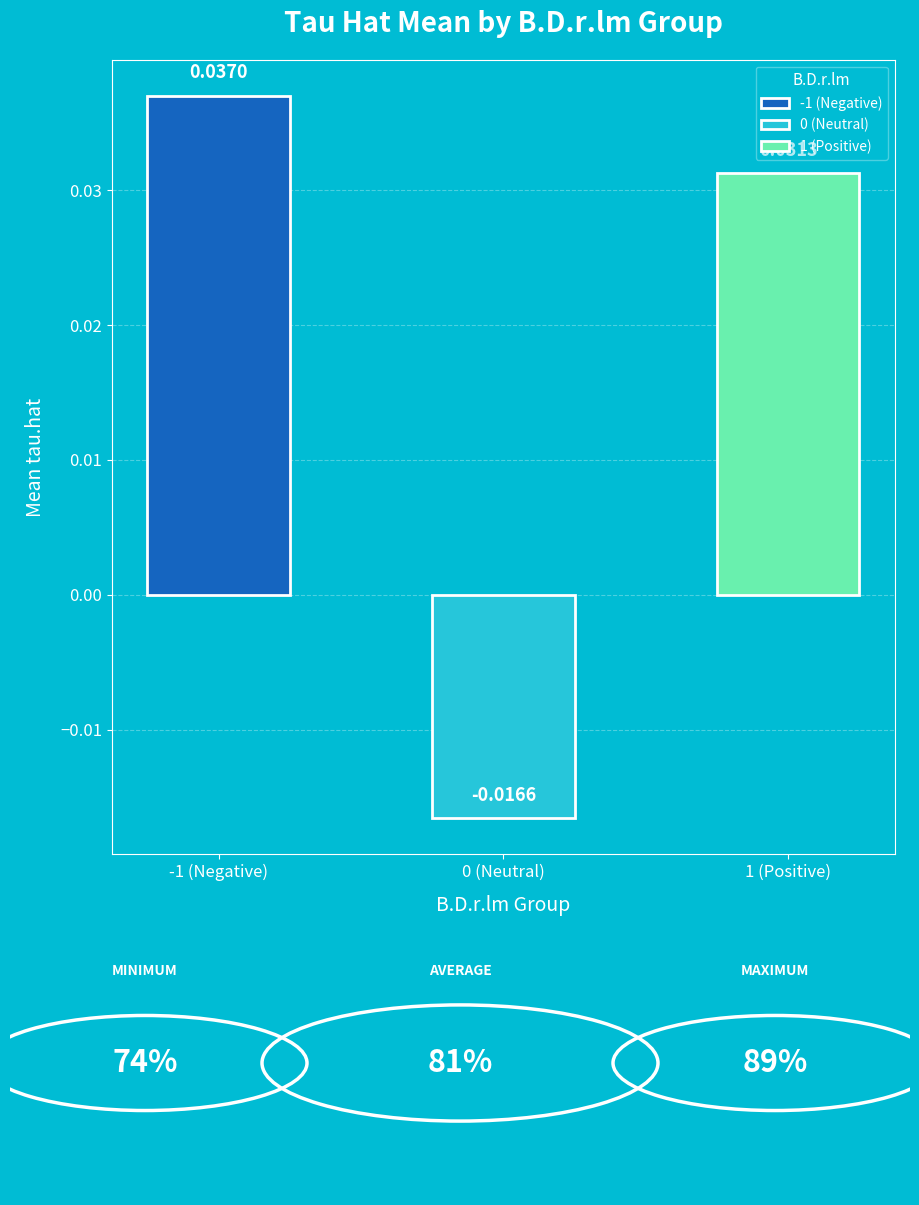

Which has a higher value, -1 (Negative) or 1 (Positive)?

-1 (Negative)